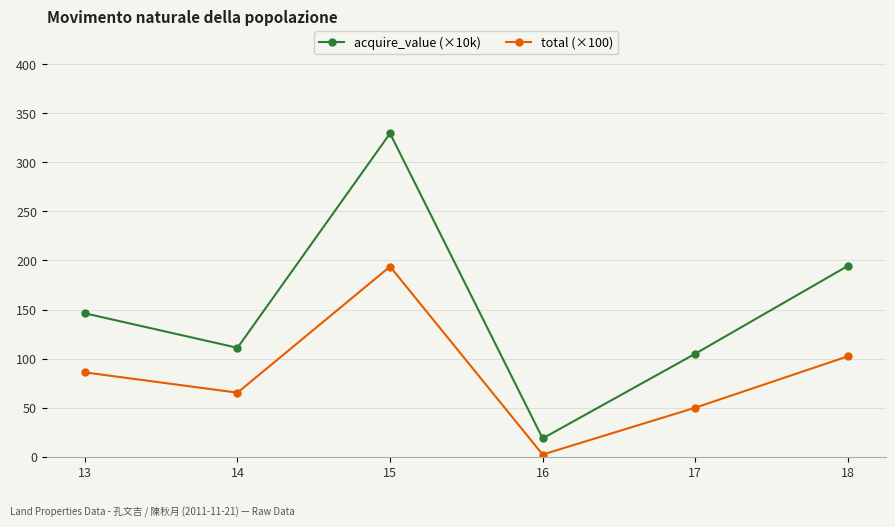

Rank the categories by acquire_value (×10k) value from highest to lowest.

15, 18, 13, 14, 17, 16